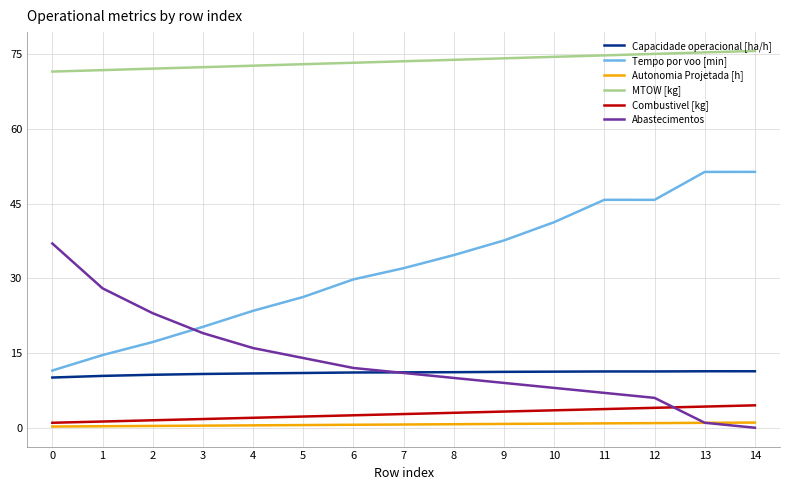

What is the maximum value shown in the chart?

75.7